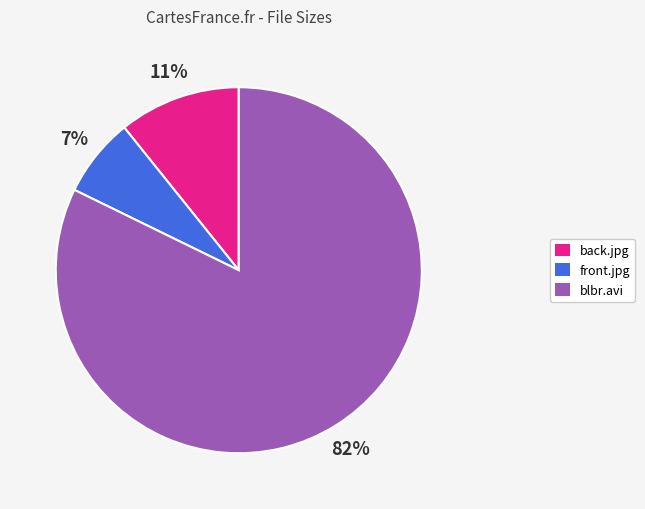

Which slice is the largest?

blbr.avi